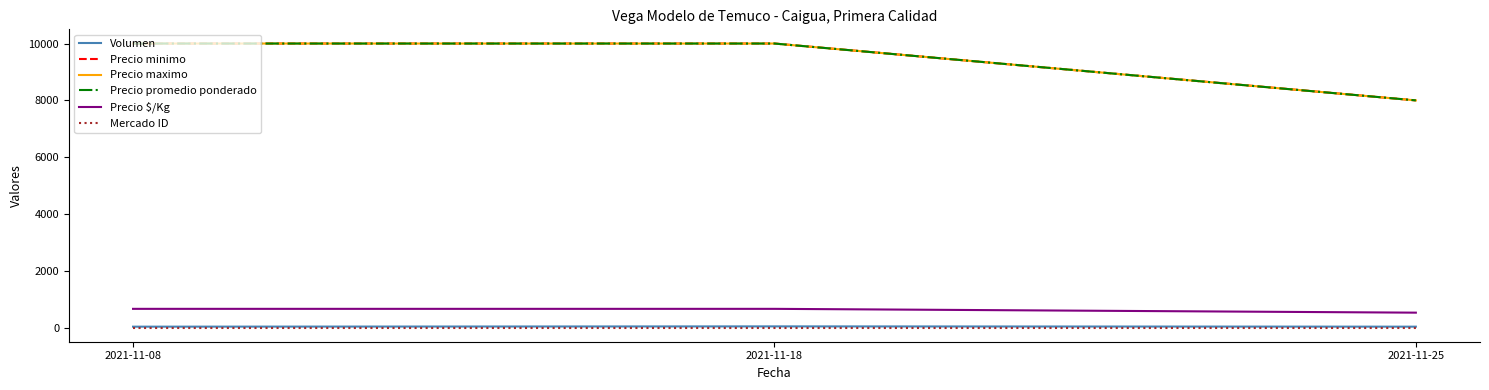

Between 2021-11-18 and 2021-11-25, which series saw the biggest shift?

Precio minimo